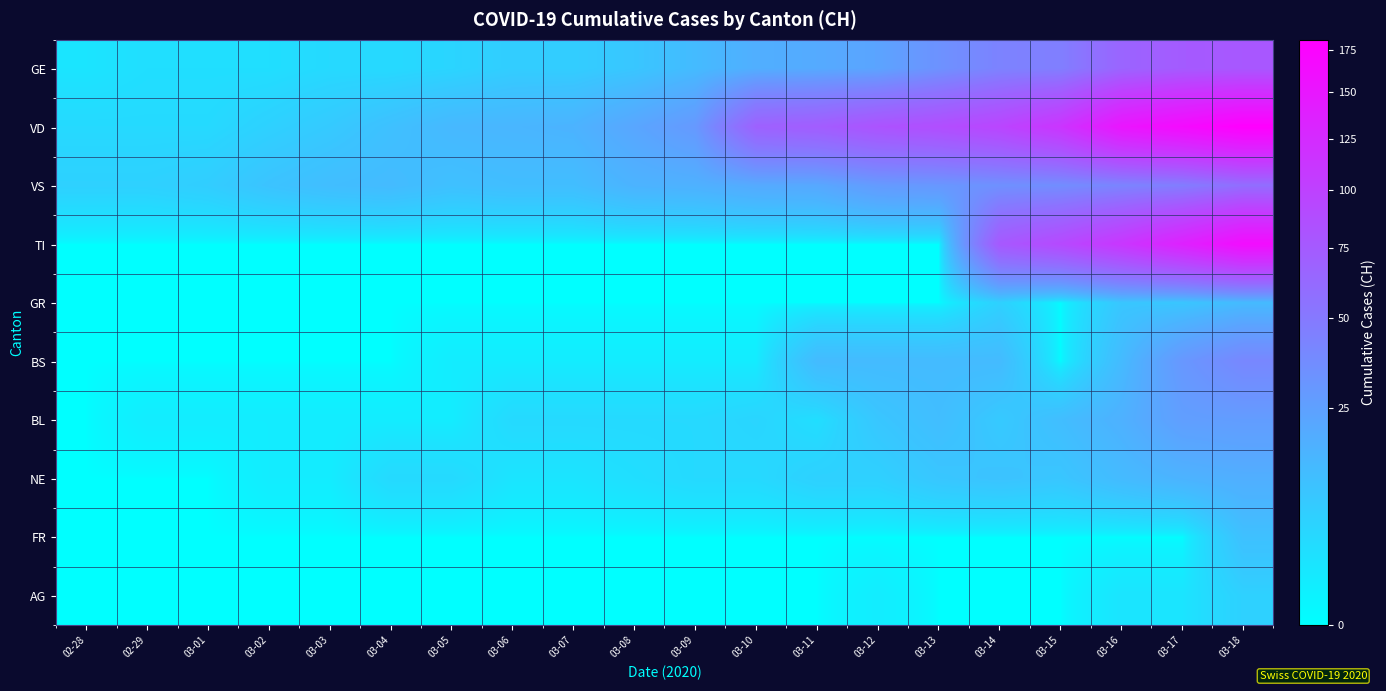

How many data points does each series have?

20